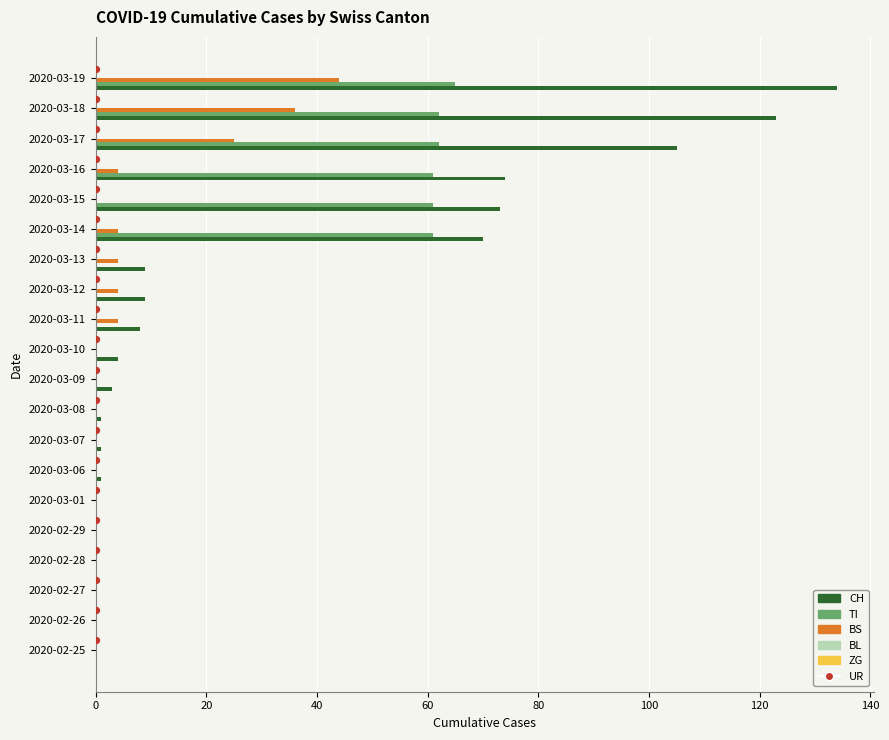

What are all the series names shown in the legend?

CH, TI, BS, BL, ZG, UR